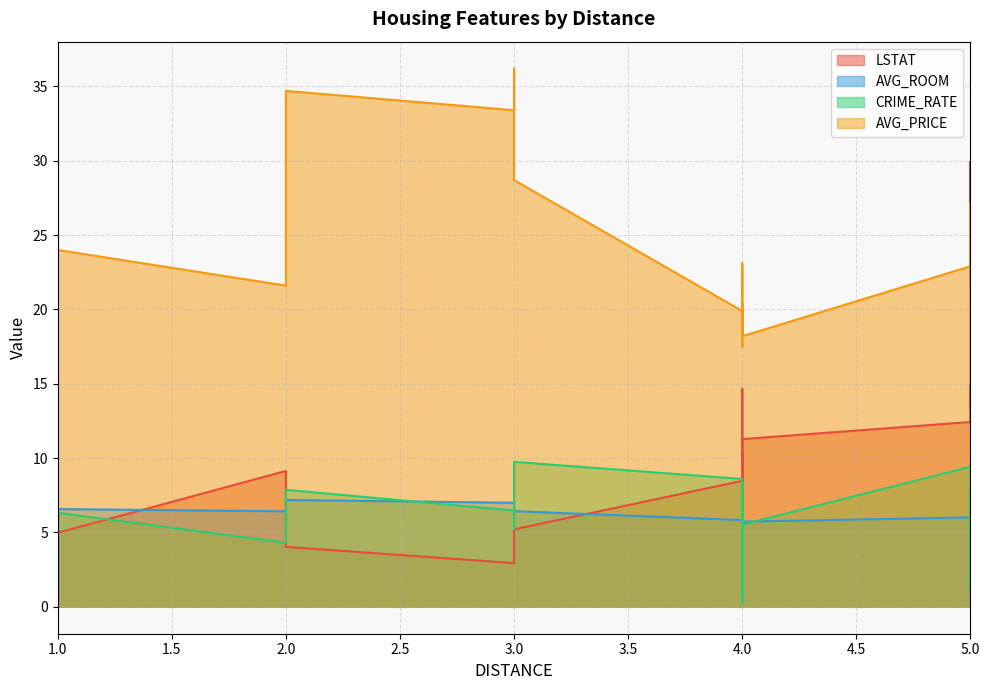

True or false: AVG_ROOM has a value of 4.1 at 5.

False